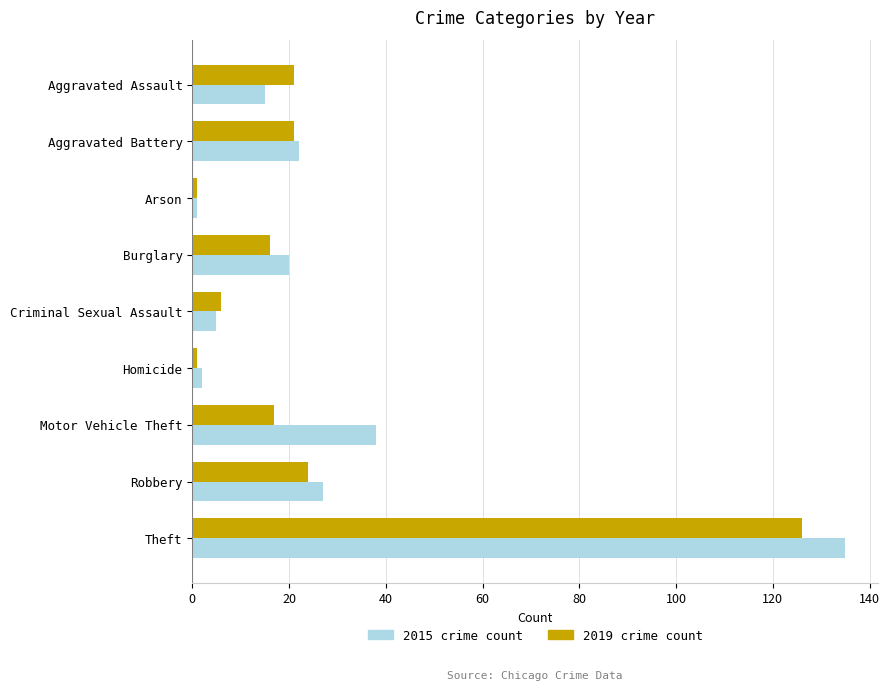

What is the difference between the highest and lowest values at Theft?

9